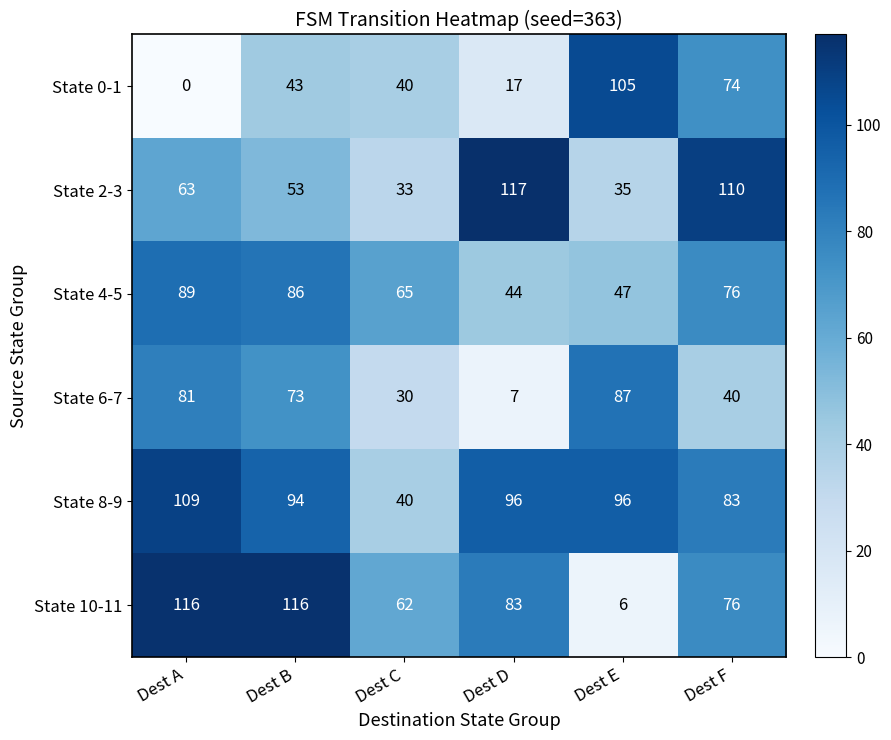

The State 10-11 series shows 6 at Dest E. True or false?

True